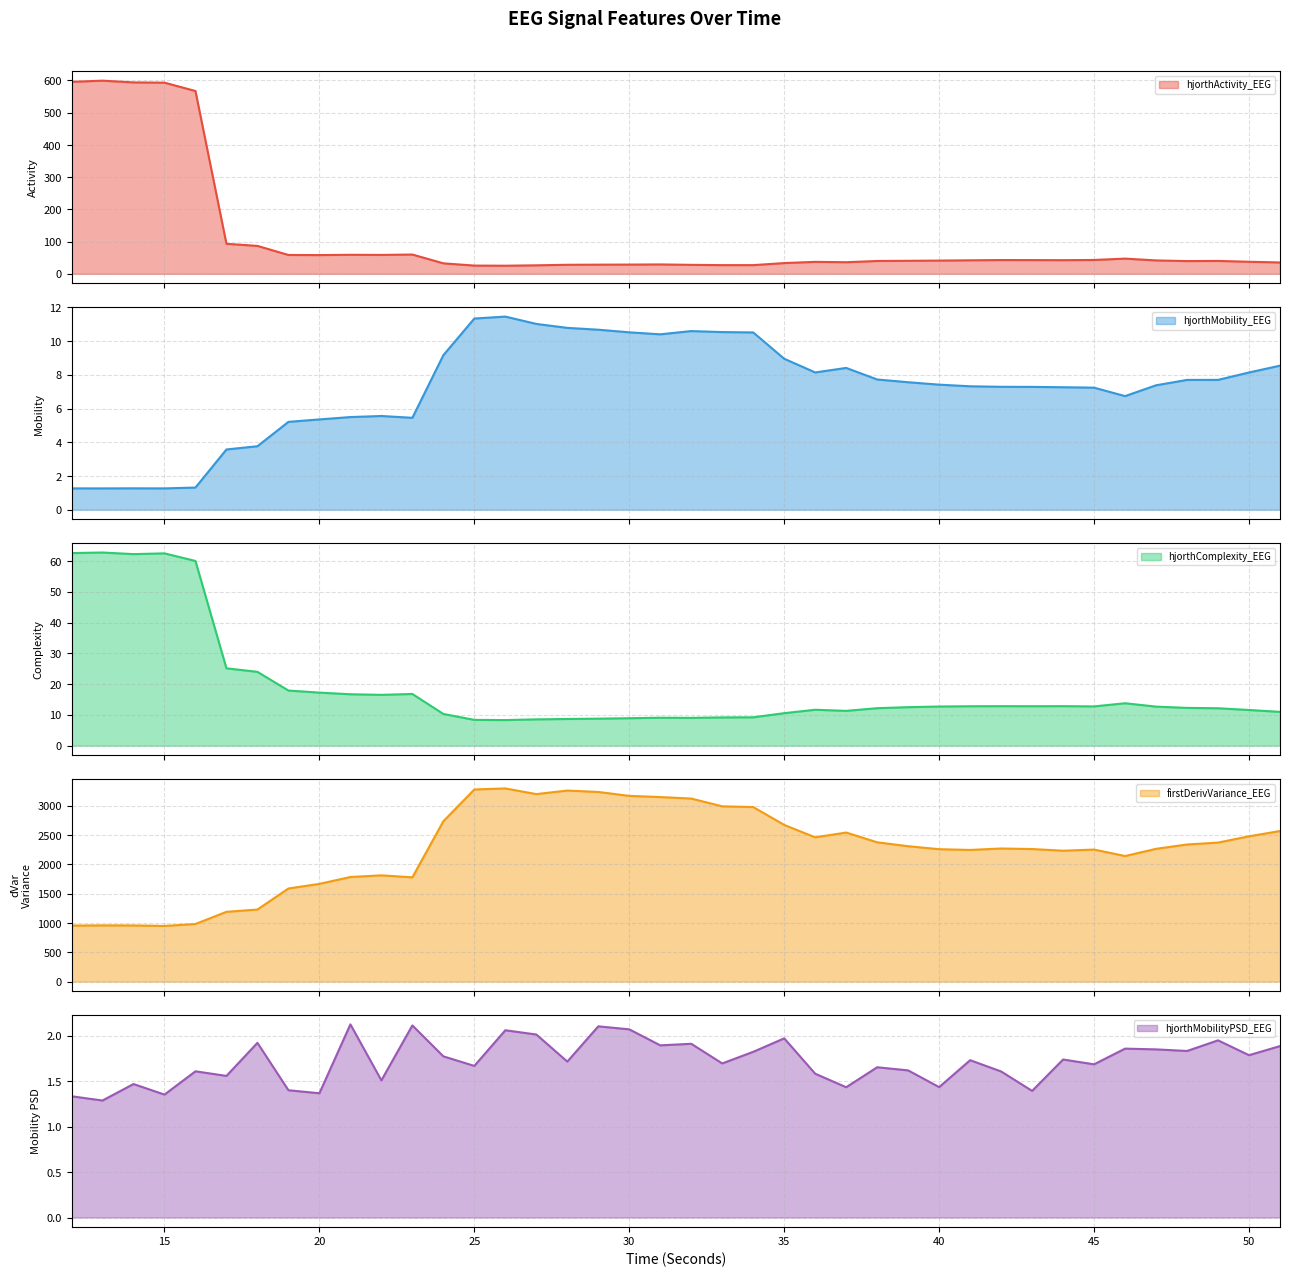

What is the total value across all series at 42?

2334.2